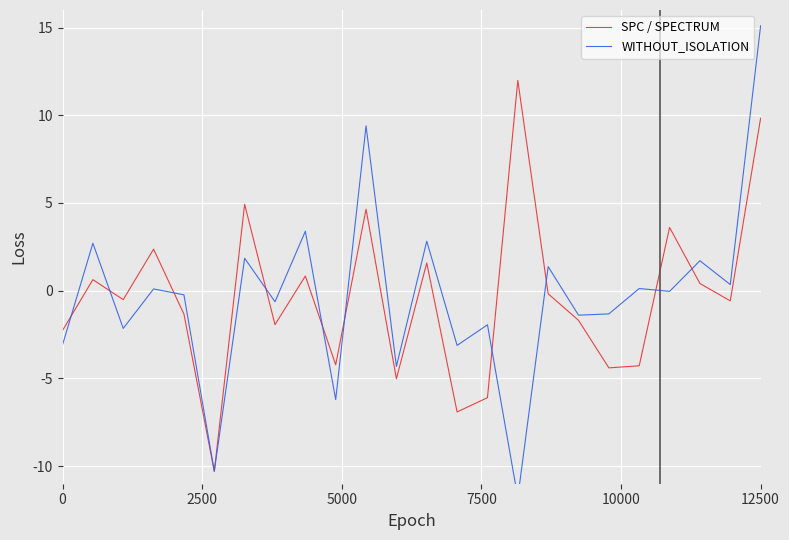

What are all the series names shown in the legend?

SPC / SPECTRUM, WITHOUT_ISOLATION